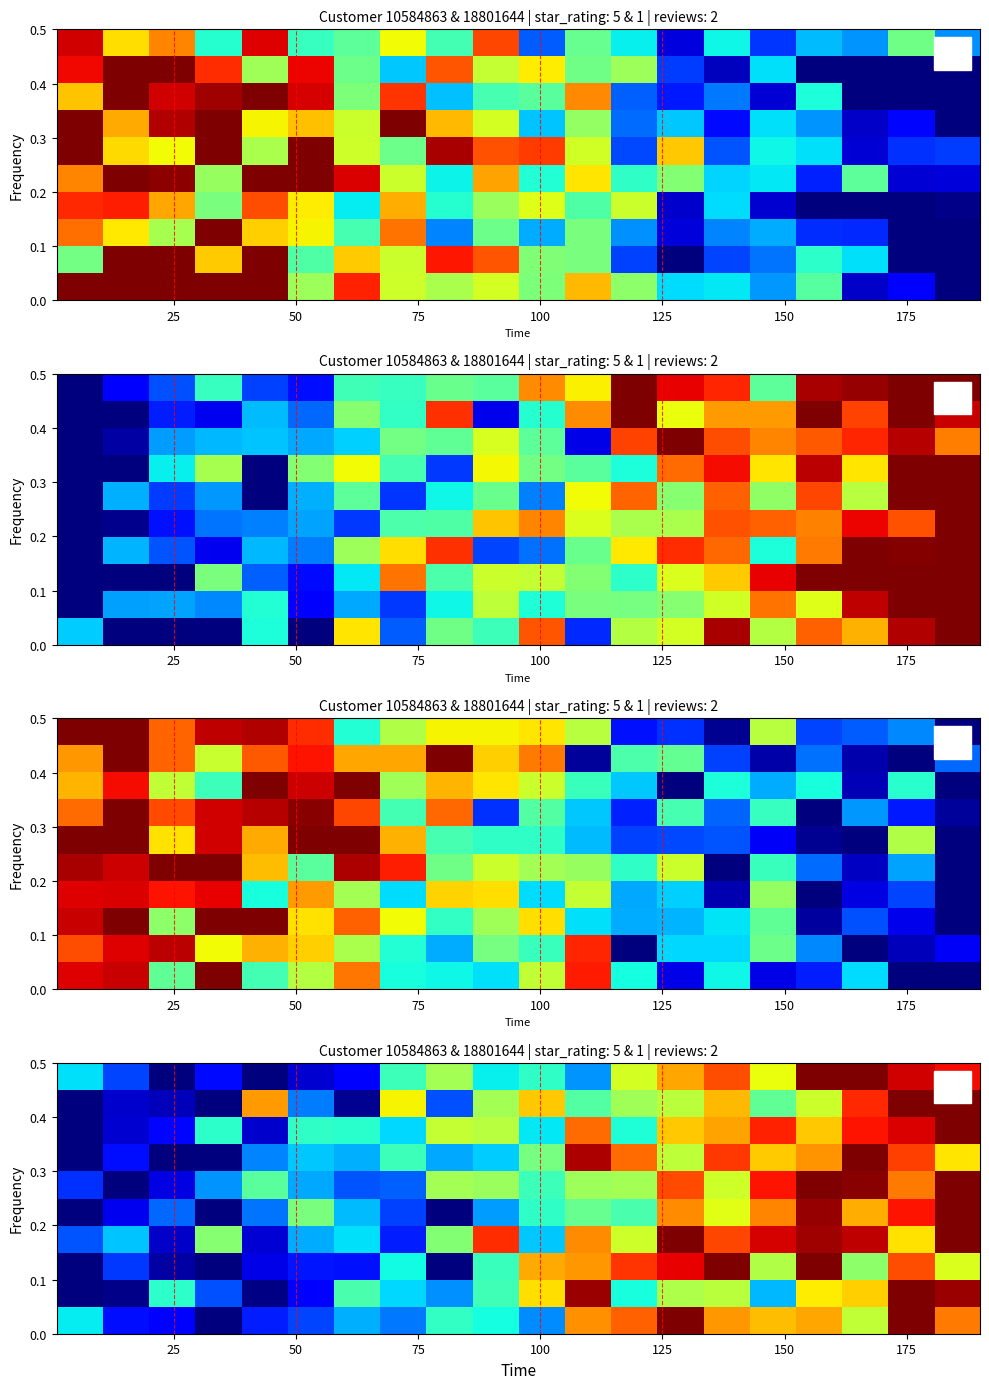

How many distinct data groups are displayed?

10